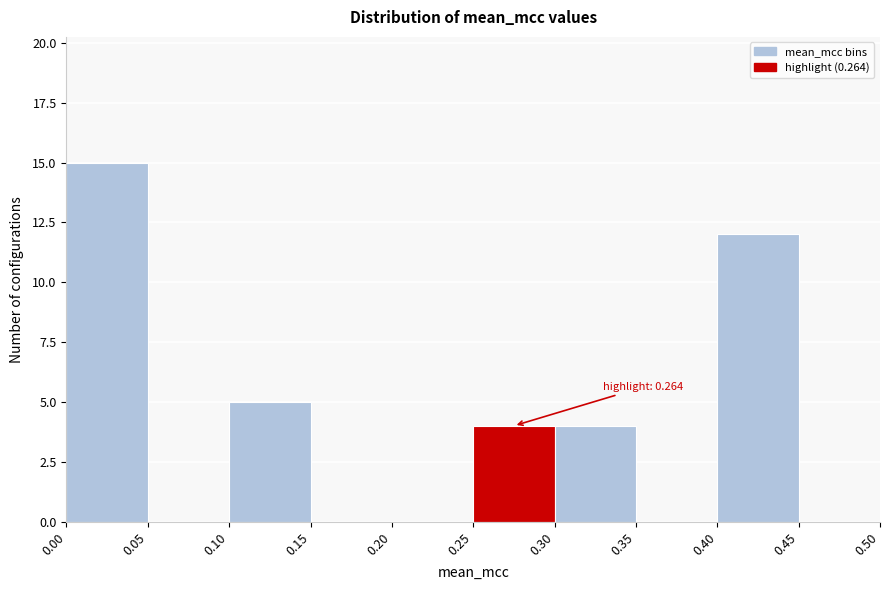

Which range on the x-axis has the tallest bar?

0.00 to 0.05